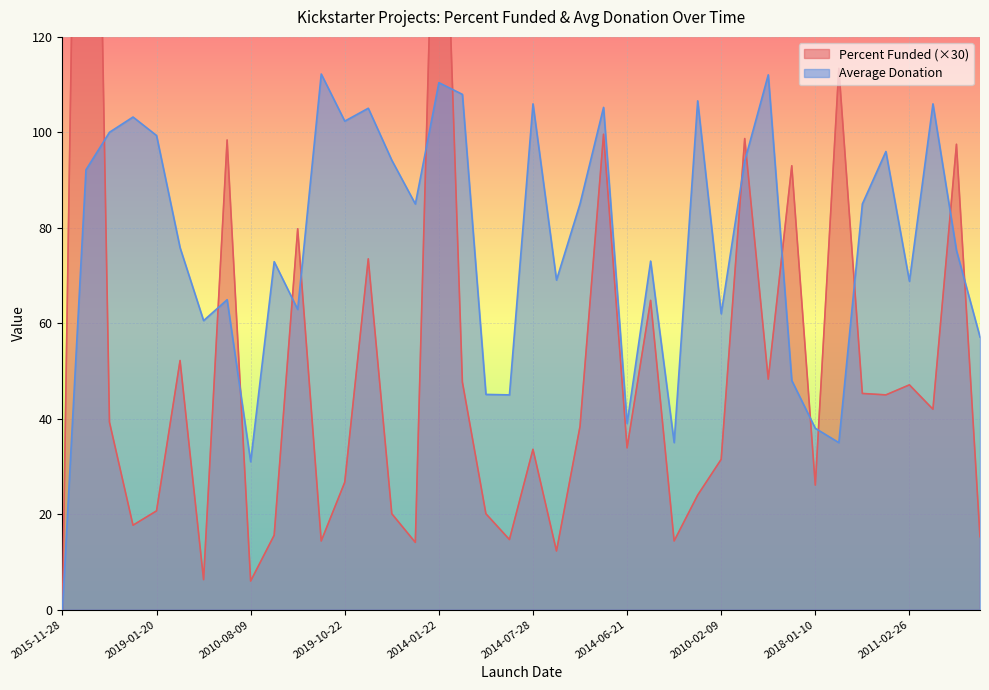

What position from the left is 2011-01-12?

18